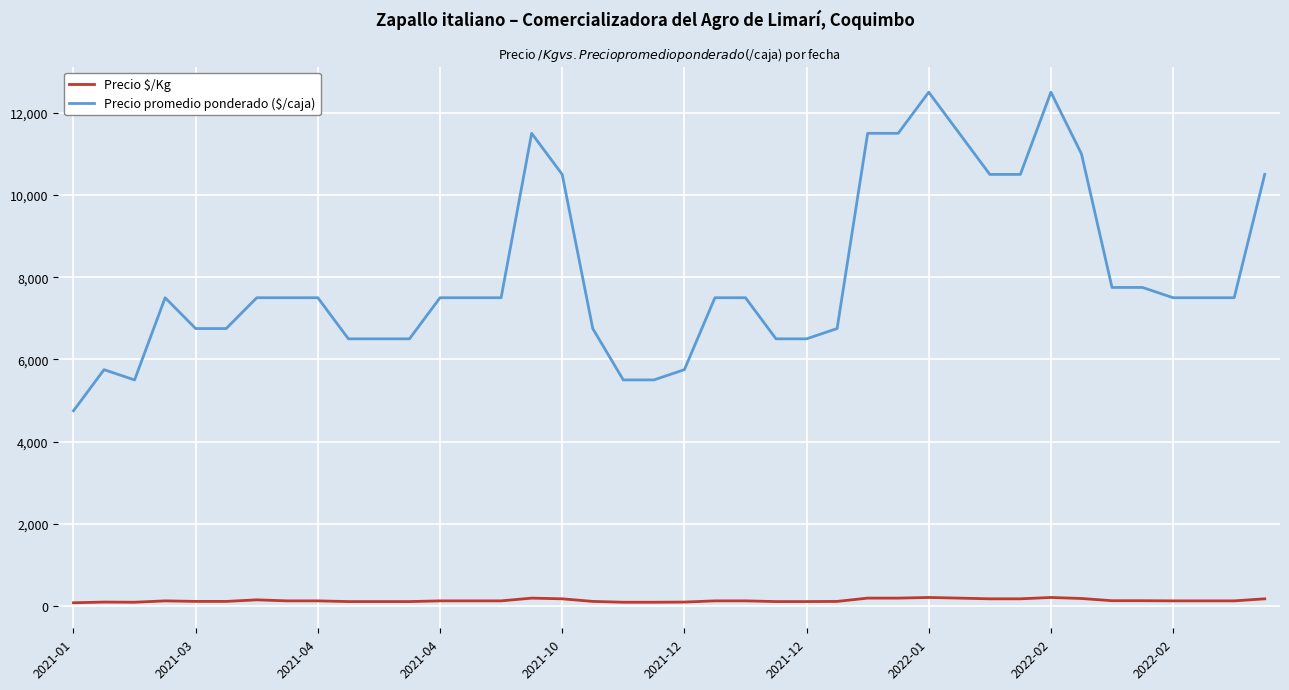

Which series has the largest range (max minus min)?

Precio promedio ponderado ($/caja)